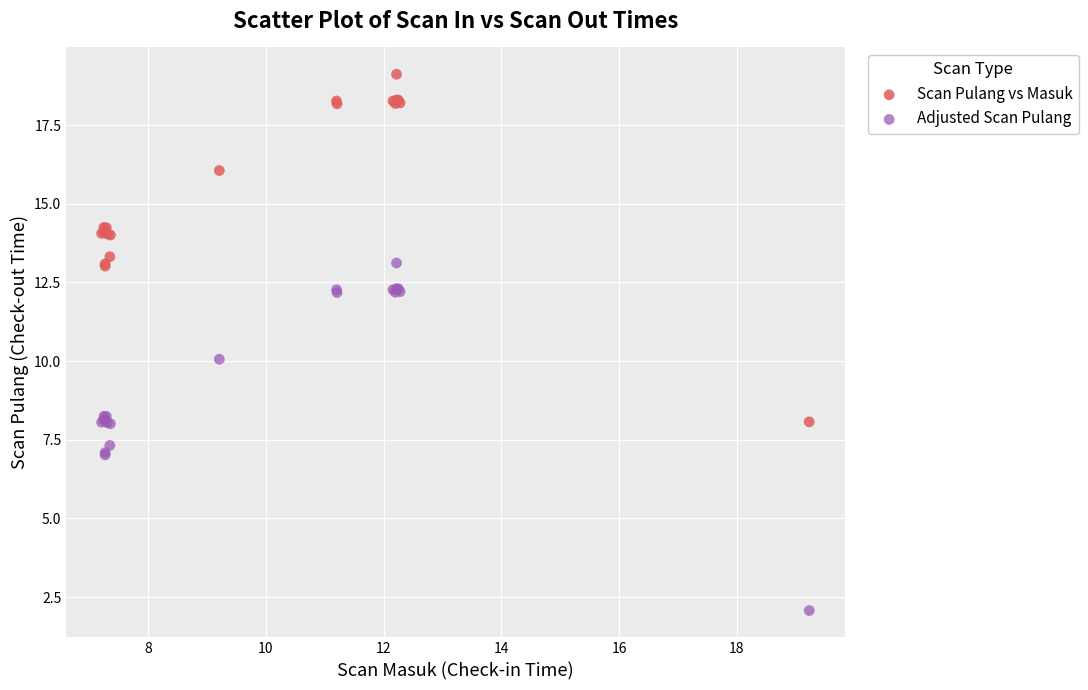

Which series contains the lowest Y value?

Adjusted Scan Pulang